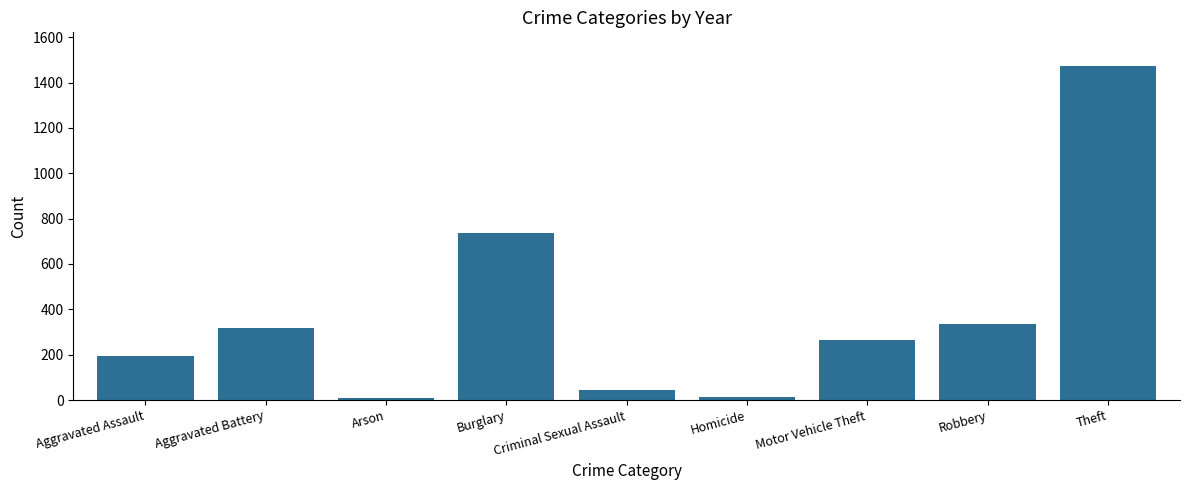

What is the label of the 9th bar from the right?

Aggravated Assault